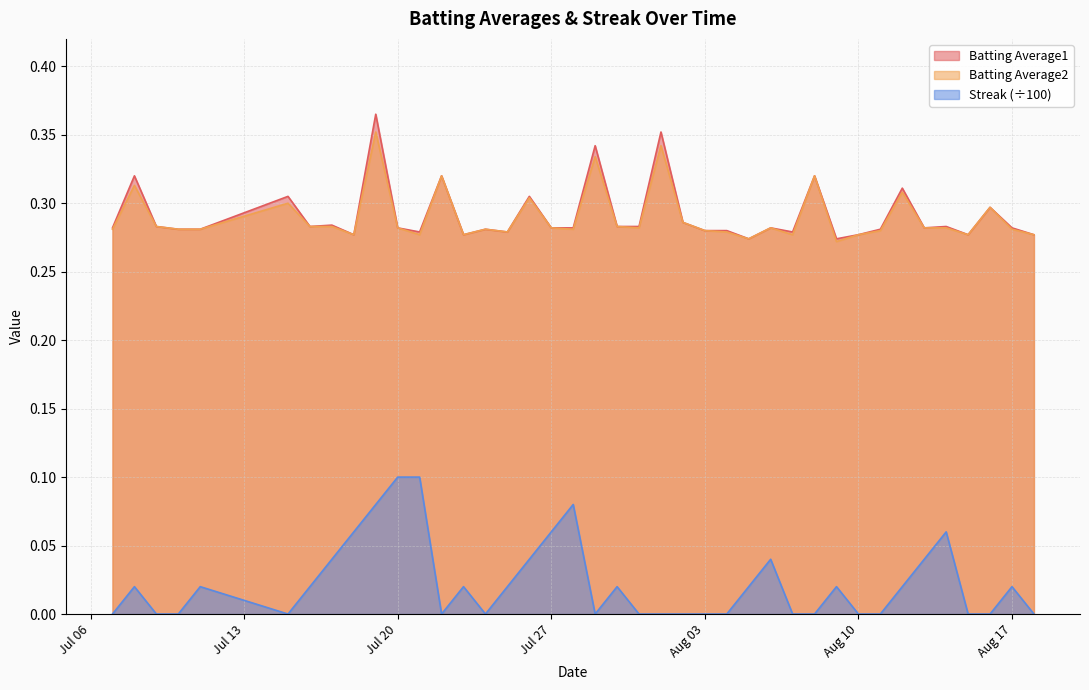

True or false: Streak (÷100) and Batting Average2 intersect in this chart.

False